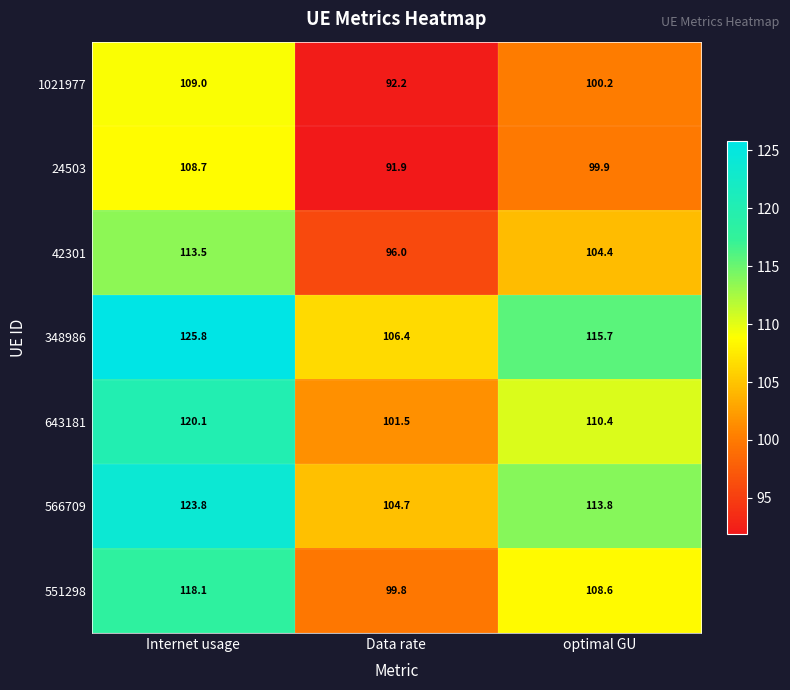

What is the total value across all series at Internet usage?

819.0